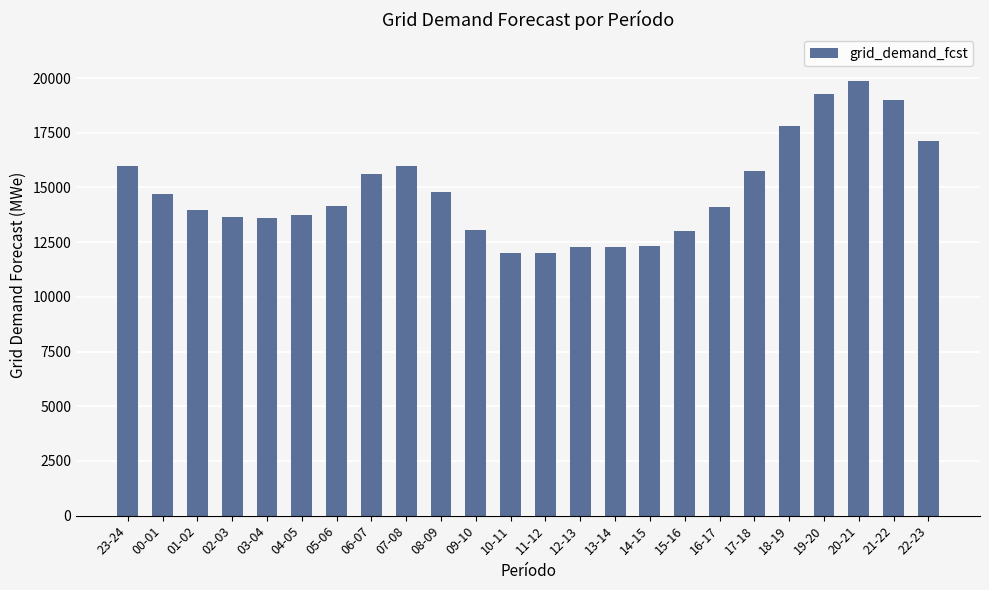

What is the sum of the values at 00-01 and 10-11?

26689